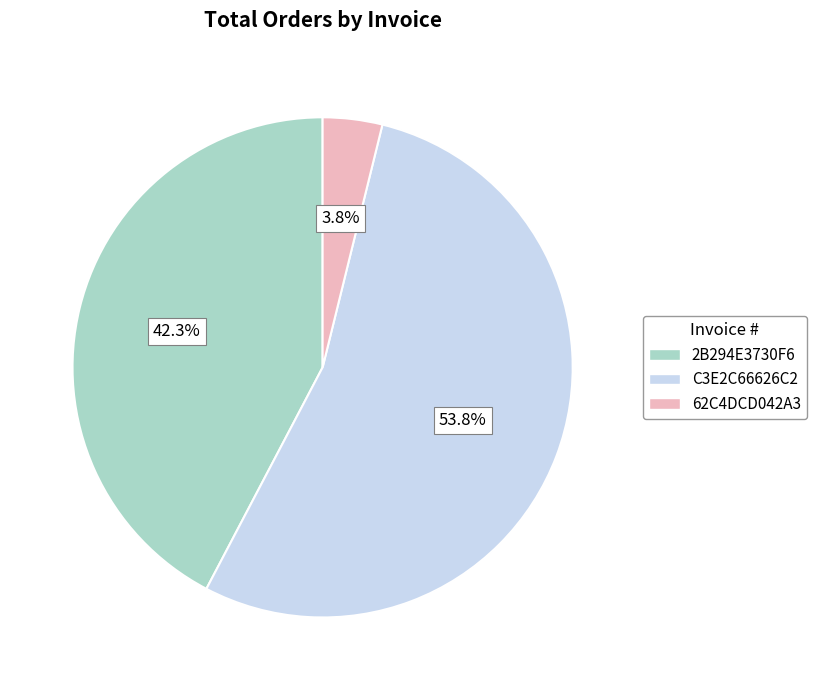

How much of the chart is everything except 62C4DCD042A3?

96.2%